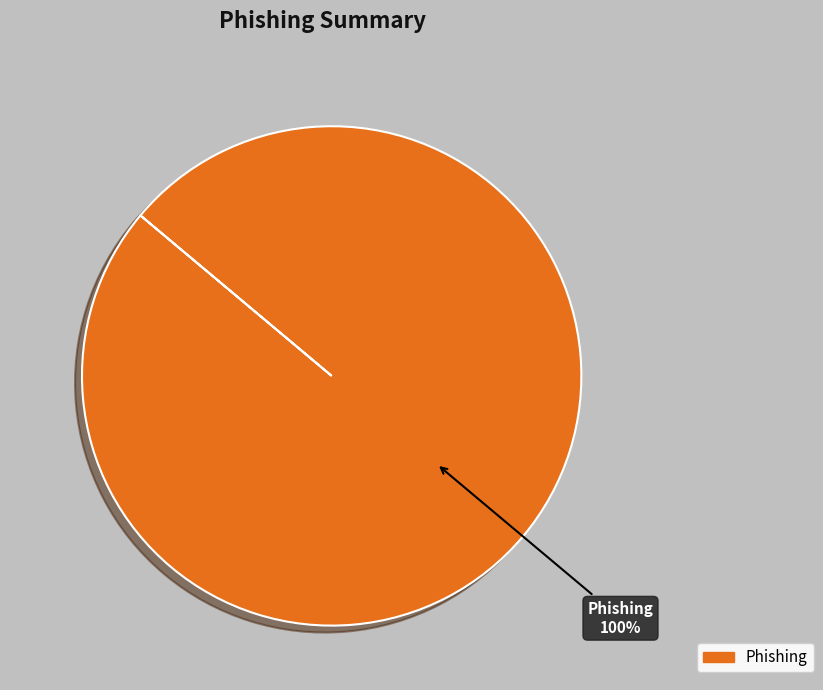

Which category accounts for the majority?

Phishing